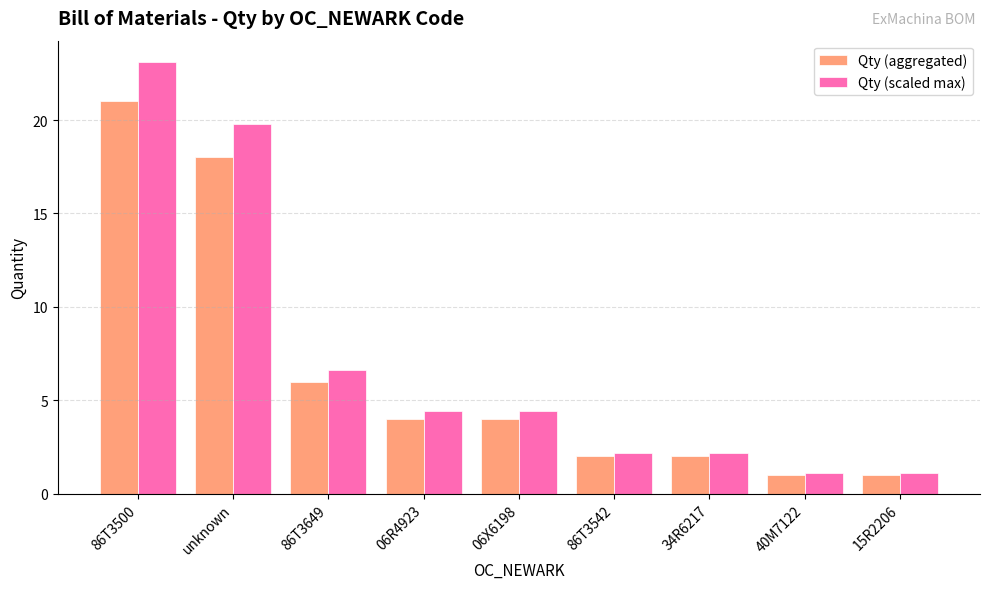

At which label does Qty (scaled max) first exceed 4?

86T3500